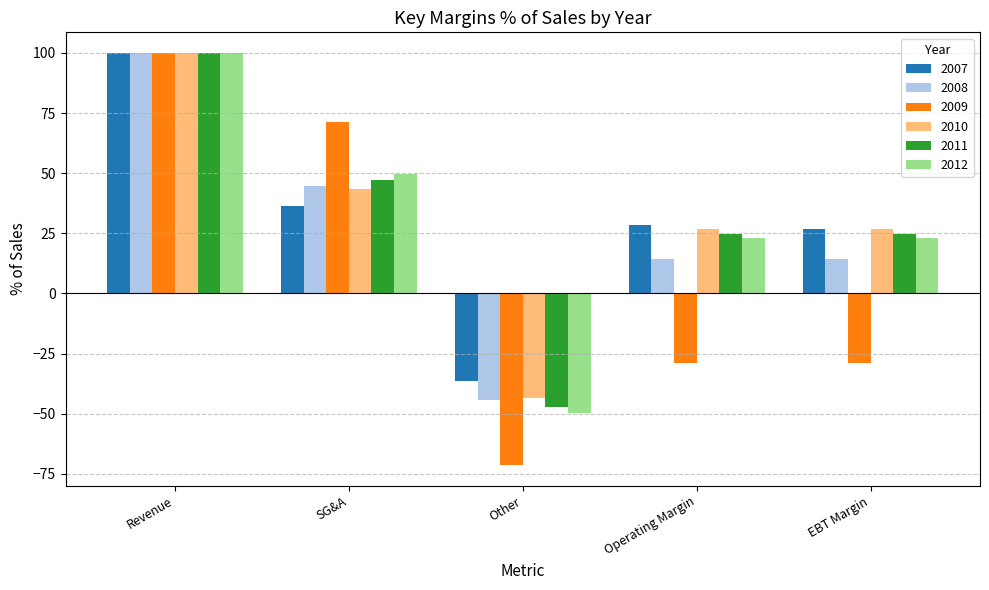

What is the label of the 1st bar from the left?

Revenue